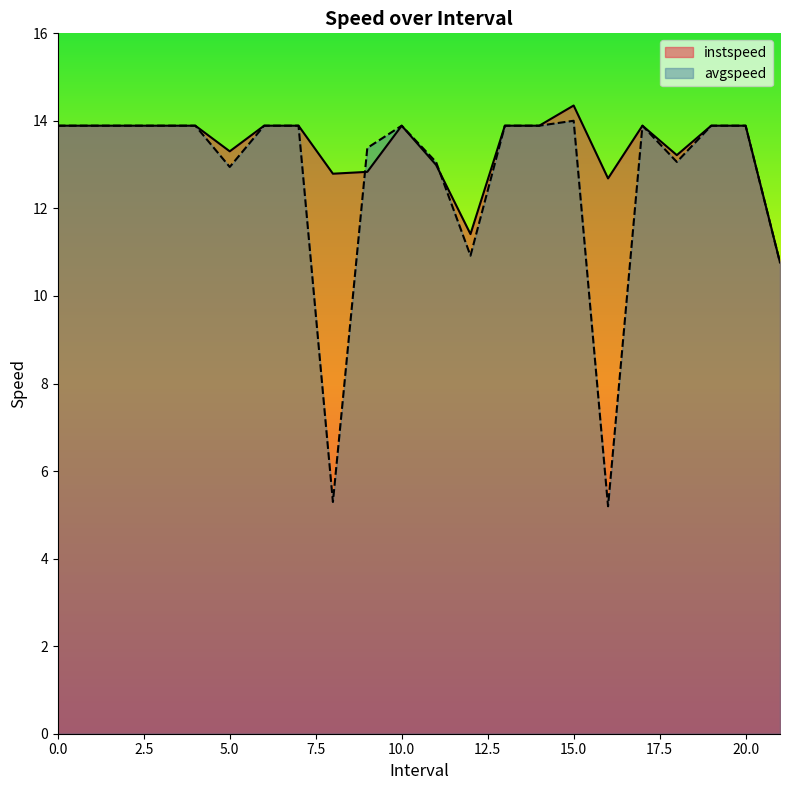

What is the difference between the instspeed values at 16.0 and 8.0?

0.1